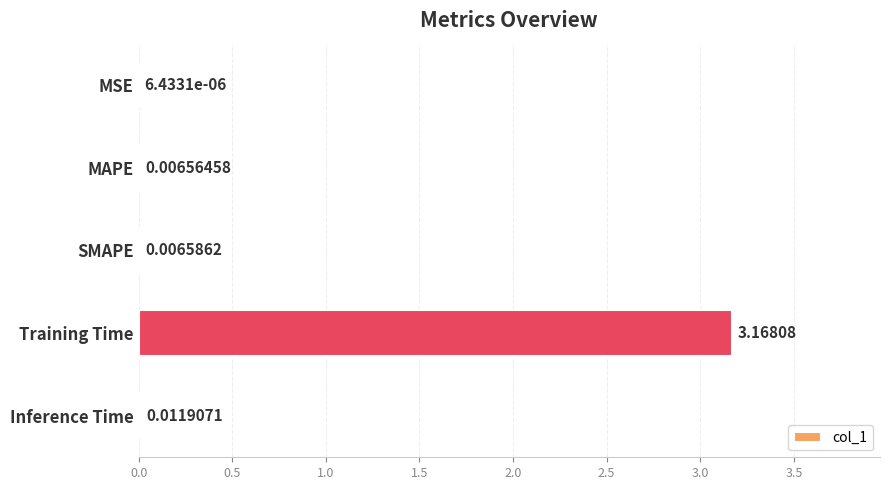

Which category has the highest value across all series?

Training Time